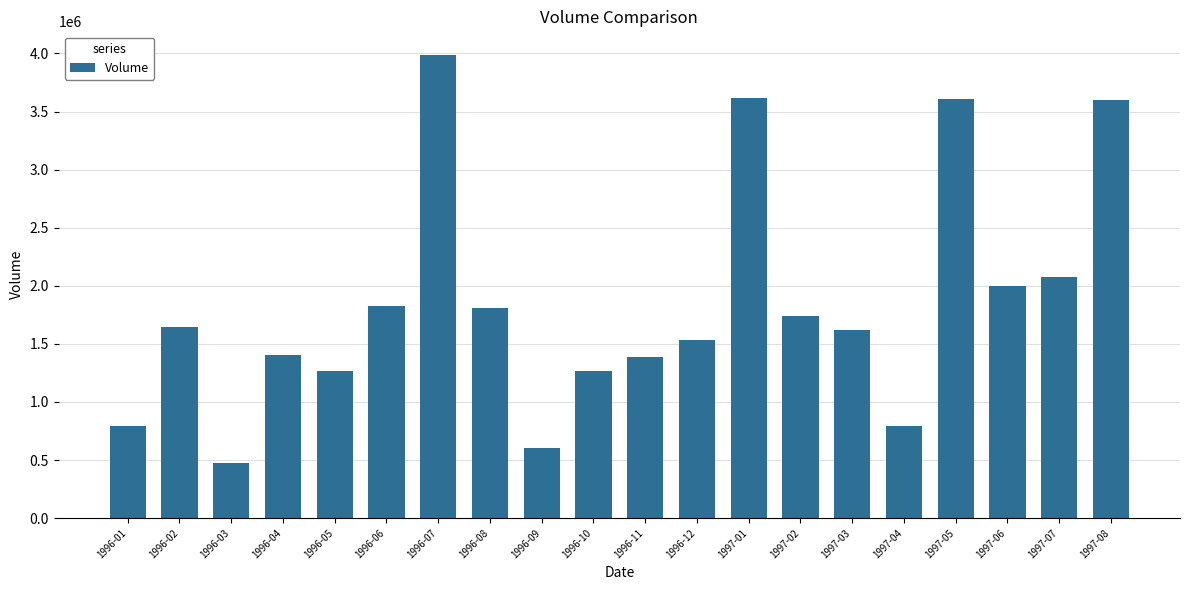

What is the difference between the second highest and second lowest values?

3016983